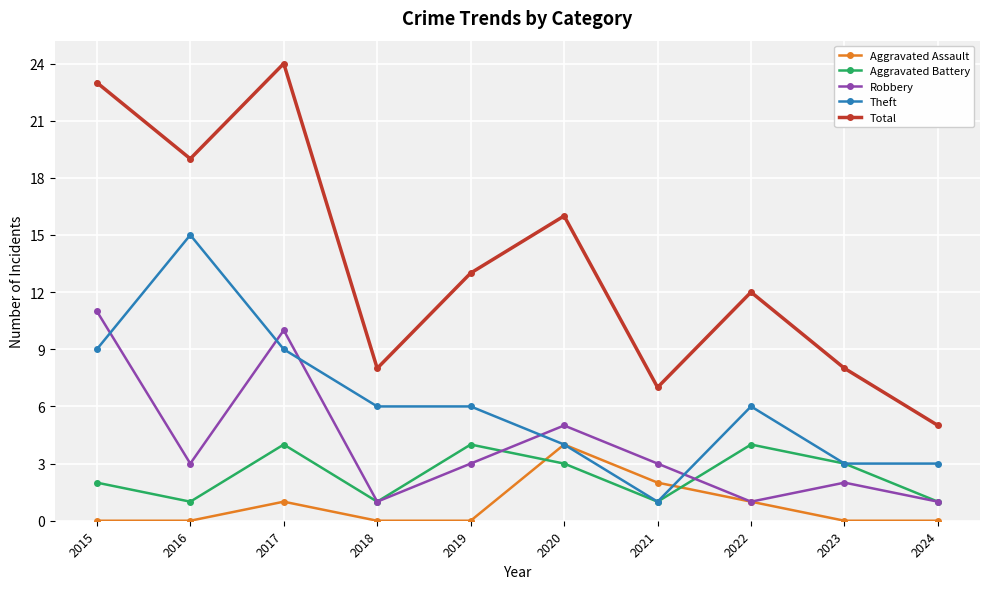

At which category does the chart reach its peak across all series?

2017